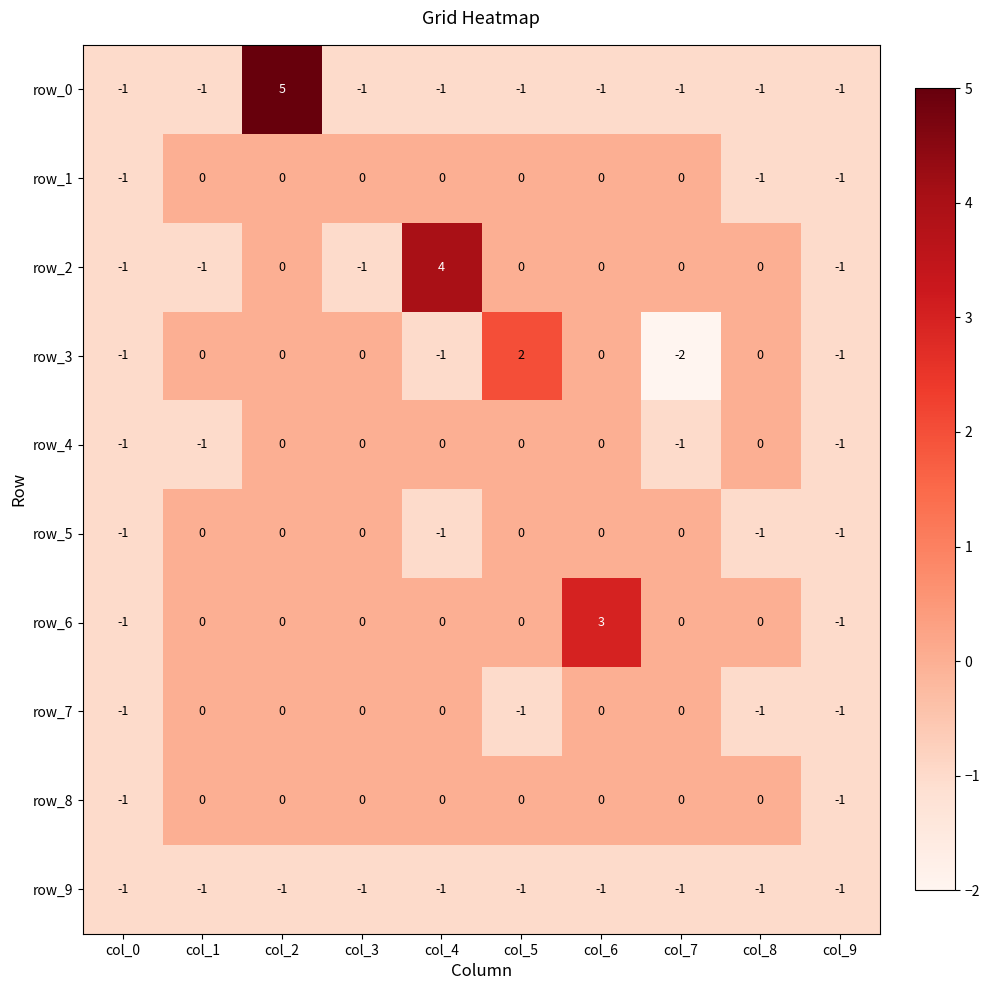

Which series has the largest range (max minus min)?

row_0